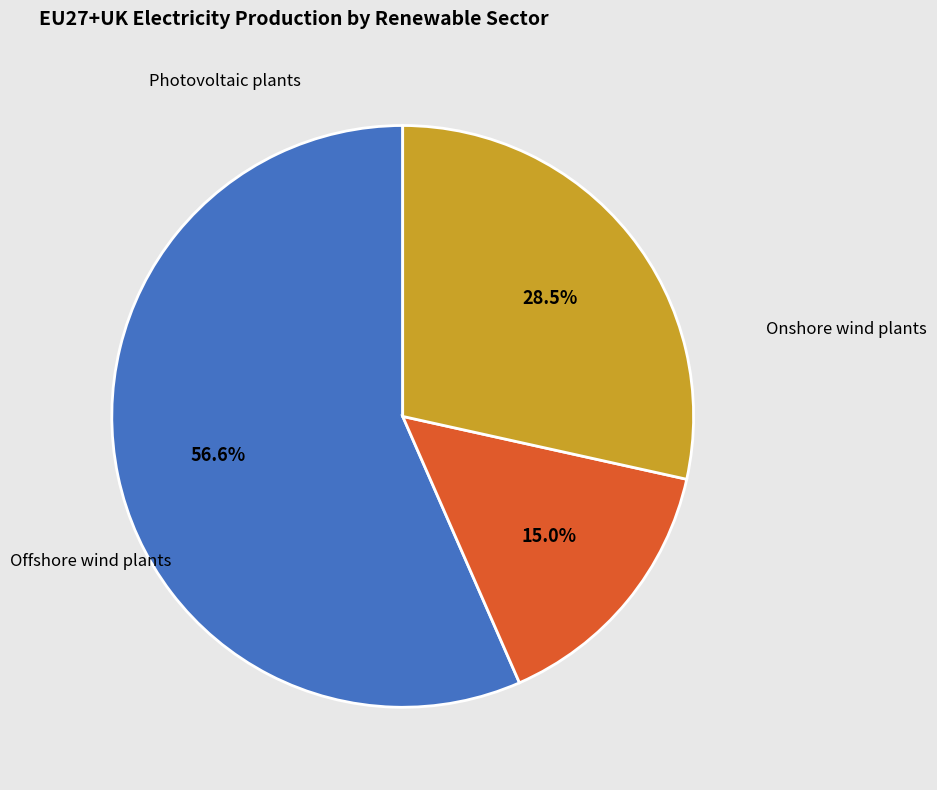

Is there any slice that represents more than half of the pie?

Yes